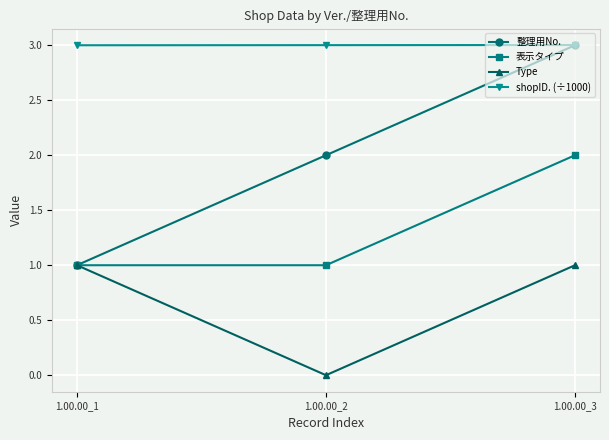

List the series in order of their overall mean, lowest first.

Type, 表示タイプ, 整理用No., shopID. (÷1000)